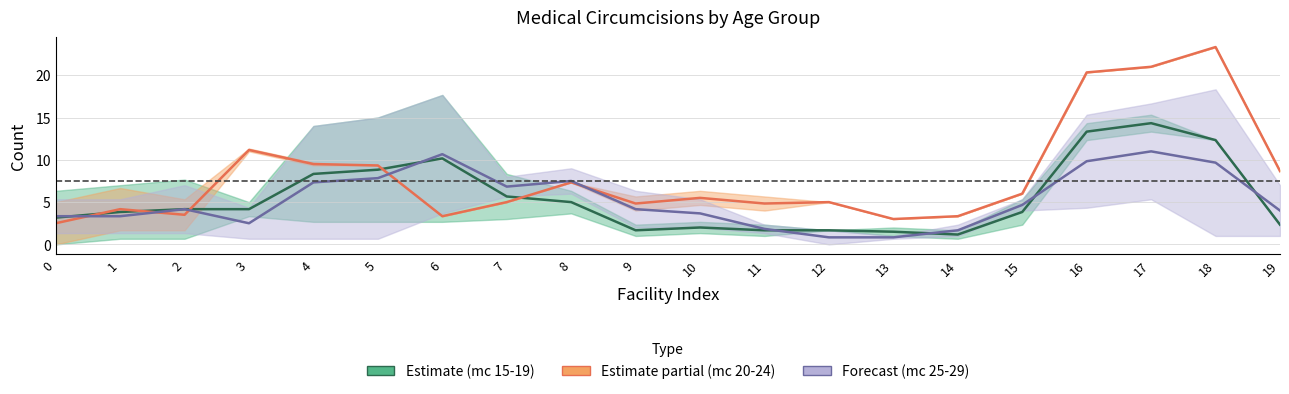

The value of mc20-24 at 19 is 8.7. True or false?

True